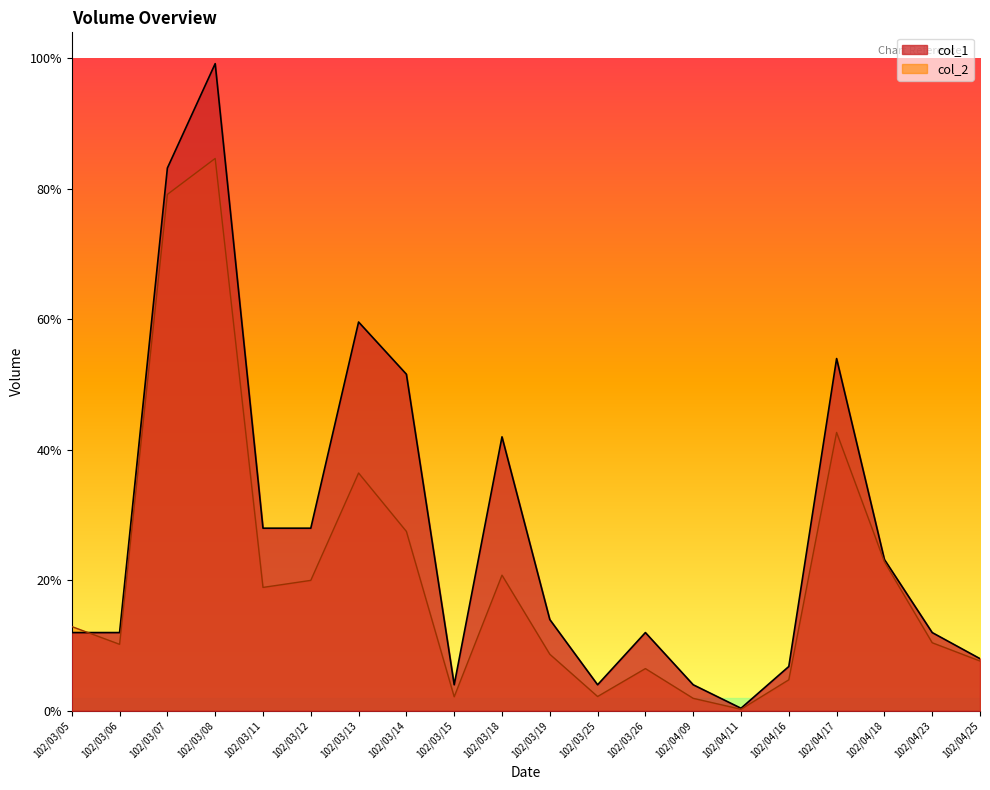

How many lines are shown in the chart?

2